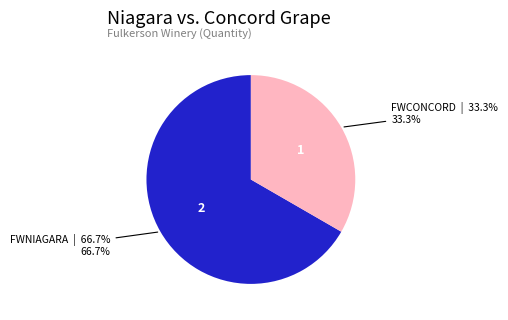

Is there any slice that represents more than half of the pie?

Yes